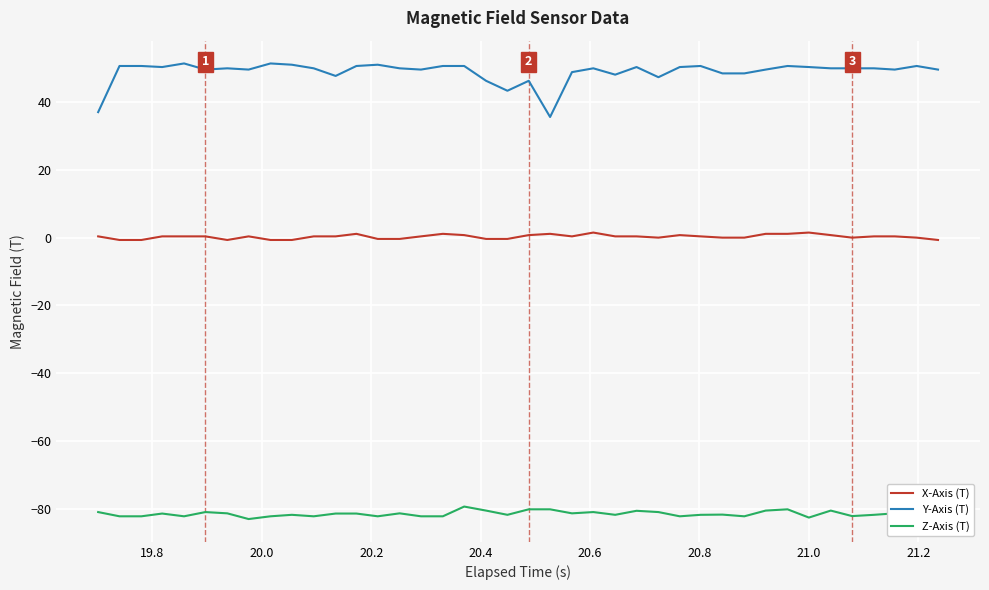

What is the maximum value shown in the chart?

51.4